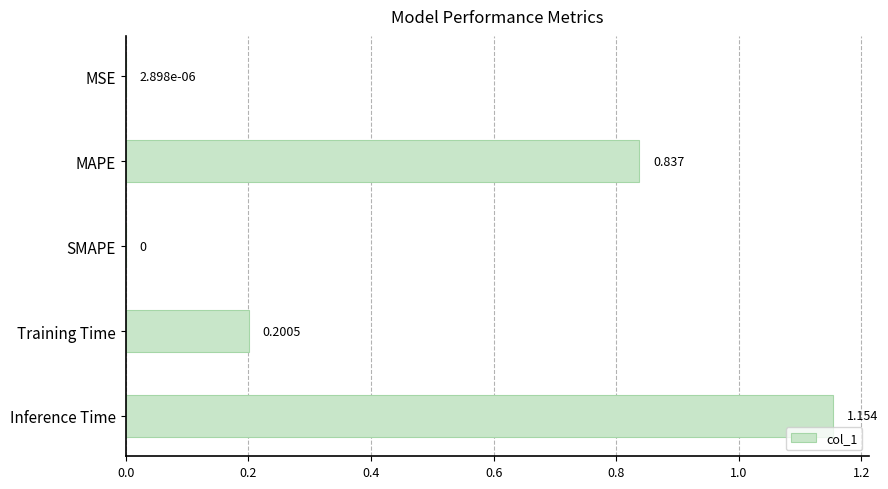

Which has a higher value, MSE or Inference Time?

Inference Time